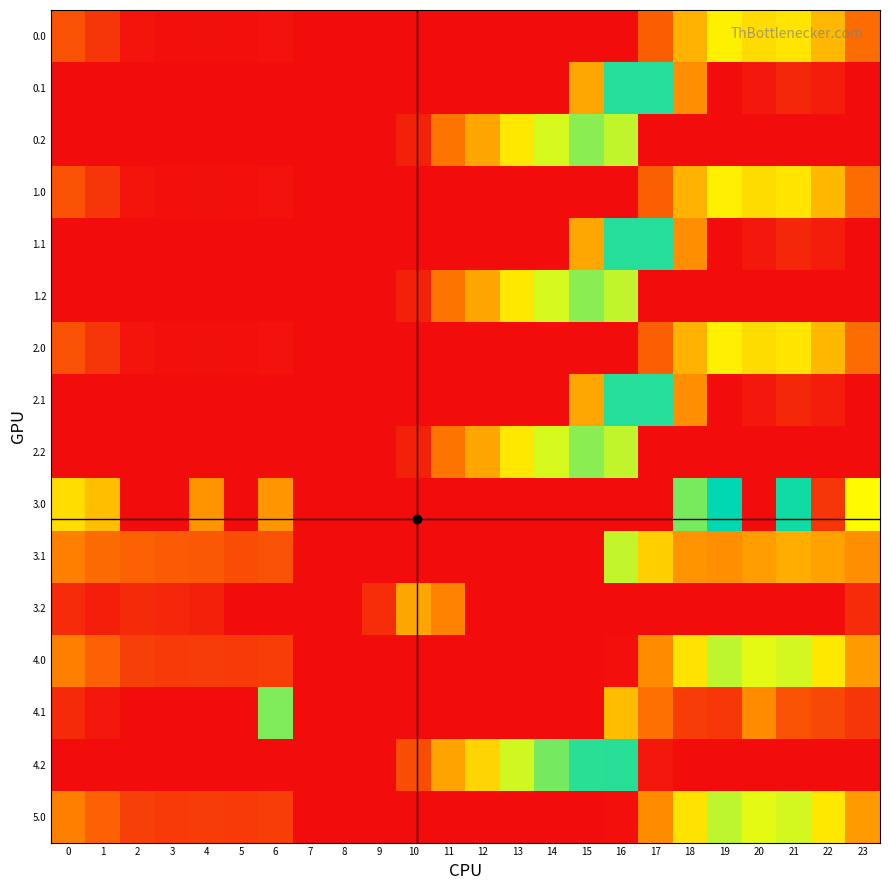

Reading left to right, extract all data points from this chart.

0.0: 0=82.0	1=49.5	2=10.3	3=4.4	4=4.9	5=3.8	6=8.0	7=1.5	8=0.0	9=0.0	10=0.0	11=0.0	12=0.0	13=0.0	14=0.0	15=0.0	16=0.0	17=94.8	18=186.7	19=249.2	20=229.9	21=238.4	22=192.3	23=111.3
0.1: 0=0.0	1=0.0	2=0.0	3=0.0	4=0.0	5=0.0	6=0.0	7=0.0	8=0.0	9=0.0	10=0.0	11=0.0	12=0.0	13=0.0	14=0.0	15=173.1	16=378.0	17=378.0	18=147.8	19=0.2	20=14.5	21=32.4	22=19.9	23=0.0
0.2: 0=0.0	1=0.0	2=0.0	3=0.0	4=0.0	5=0.0	6=0.0	7=0.0	8=0.0	9=0.0	10=23.5	11=120.6	12=171.2	13=240.4	14=287.4	15=325.8	16=297.8	17=0.0	18=0.0	19=0.0	20=0.0	21=0.0	22=0.0	23=0.0
1.0: 0=82.0	1=49.5	2=10.3	3=4.4	4=4.9	5=3.8	6=8.0	7=0.0	8=0.0	9=0.0	10=0.0	11=0.0	12=0.0	13=0.0	14=0.0	15=0.0	16=0.0	17=96.4	18=186.7	19=249.2	20=229.9	21=238.4	22=192.3	23=111.3
1.1: 0=0.0	1=0.0	2=0.0	3=0.0	4=0.0	5=0.0	6=0.0	7=0.0	8=0.0	9=0.0	10=0.0	11=0.0	12=0.0	13=0.0	14=0.0	15=173.1	16=378.0	17=378.0	18=147.8	19=0.2	20=14.5	21=32.4	22=19.9	23=0.0
1.2: 0=0.0	1=0.0	2=0.0	3=0.0	4=0.0	5=0.0	6=0.0	7=0.0	8=0.0	9=0.0	10=23.5	11=120.6	12=171.2	13=240.4	14=287.4	15=325.8	16=297.8	17=0.0	18=0.0	19=0.0	20=0.0	21=0.0	22=0.0	23=0.0
2.0: 0=82.0	1=49.5	2=10.3	3=4.4	4=4.9	5=3.8	6=8.0	7=0.0	8=0.0	9=0.0	10=0.0	11=0.0	12=0.0	13=0.0	14=0.0	15=0.0	16=0.0	17=96.4	18=186.7	19=249.2	20=229.9	21=238.4	22=192.3	23=111.3
2.1: 0=0.0	1=0.0	2=0.0	3=0.0	4=0.0	5=0.0	6=0.0	7=0.0	8=0.0	9=0.0	10=0.0	11=0.0	12=0.0	13=0.0	14=0.0	15=173.1	16=378.0	17=378.0	18=147.8	19=0.2	20=14.5	21=32.4	22=19.9	23=0.0
2.2: 0=0.0	1=0.0	2=0.0	3=0.0	4=0.0	5=0.0	6=0.0	7=0.0	8=0.0	9=0.0	10=23.5	11=120.6	12=171.2	13=240.4	14=287.4	15=325.8	16=297.8	17=0.0	18=0.0	19=0.0	20=0.0	21=0.0	22=0.0	23=0.0
3.0: 0=231.0	1=198.5	2=0.0	3=0.0	4=153.9	5=0.0	6=157.0	7=0.0	8=0.0	9=0.0	10=0.0	11=0.0	12=0.0	13=0.0	14=0.0	15=0.0	16=0.0	17=0.0	18=335.7	19=398.2	20=0.0	21=387.4	22=47.4	23=260.3
3.1: 0=133.6	1=110.1	2=96.9	3=91.7	4=88.6	5=74.7	6=81.2	7=0.0	8=0.0	9=0.0	10=0.0	11=0.0	12=0.0	13=0.0	14=0.0	15=0.0	16=296.3	17=215.6	18=154.4	19=149.2	20=163.5	21=181.4	22=168.9	23=148.4
3.2: 0=36.1	1=21.7	2=34.5	3=30.0	4=23.4	5=0.0	6=0.0	7=0.0	8=0.0	9=37.5	10=172.5	11=136.3	12=0.0	13=0.0	14=0.0	15=0.0	16=0.0	17=0.0	18=0.0	19=0.0	20=0.0	21=0.0	22=0.0	23=36.5
4.0: 0=132.0	1=99.5	2=60.3	3=54.4	4=54.9	5=53.8	6=58.0	7=0.0	8=0.0	9=0.0	10=0.0	11=0.0	12=0.0	13=0.0	14=0.0	15=0.0	16=4.0	17=144.8	18=236.7	19=299.2	20=279.9	21=288.4	22=242.3	23=161.3
4.1: 0=34.6	1=11.1	2=0.0	3=0.0	4=0.0	5=0.0	6=332.2	7=0.0	8=0.0	9=0.0	10=0.0	11=0.0	12=0.0	13=0.0	14=0.0	15=0.0	16=197.3	17=116.6	18=55.4	19=50.2	20=145.0	21=82.4	22=69.9	23=49.4
4.2: 0=0.0	1=0.0	2=0.0	3=0.0	4=0.0	5=0.0	6=0.0	7=0.0	8=0.0	9=0.0	10=73.5	11=170.6	12=221.2	13=290.4	14=337.4	15=375.8	16=376.6	17=12.4	18=0.0	19=0.0	20=0.0	21=0.0	22=0.0	23=0.0
5.0: 0=132.0	1=99.5	2=60.3	3=54.4	4=54.9	5=53.8	6=58.0	7=0.0	8=0.0	9=0.0	10=0.0	11=0.0	12=0.0	13=0.0	14=0.0	15=0.0	16=4.0	17=144.8	18=236.7	19=299.2	20=279.9	21=288.4	22=242.3	23=161.3